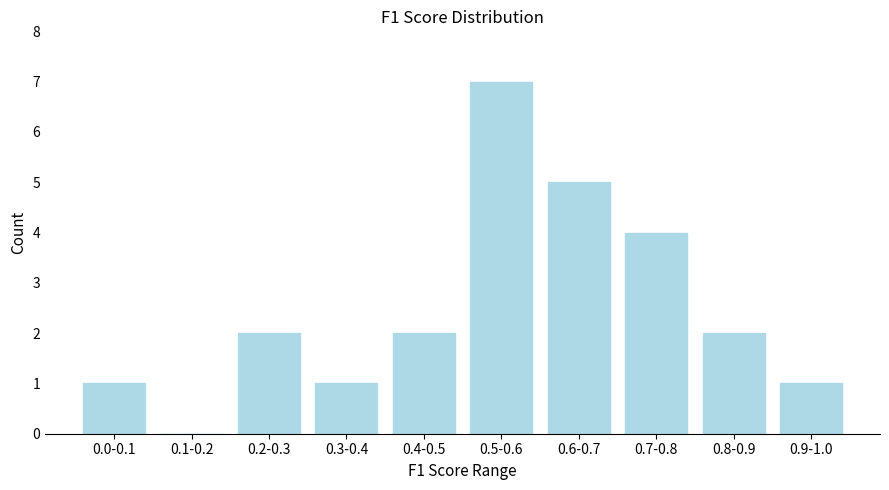

Reading left to right, extract all data points from this chart.

0.0-0.1=1	0.1-0.2=0	0.2-0.3=2	0.3-0.4=1	0.4-0.5=2	0.5-0.6=7	0.6-0.7=5	0.7-0.8=4	0.8-0.9=2	0.9-1.0=1